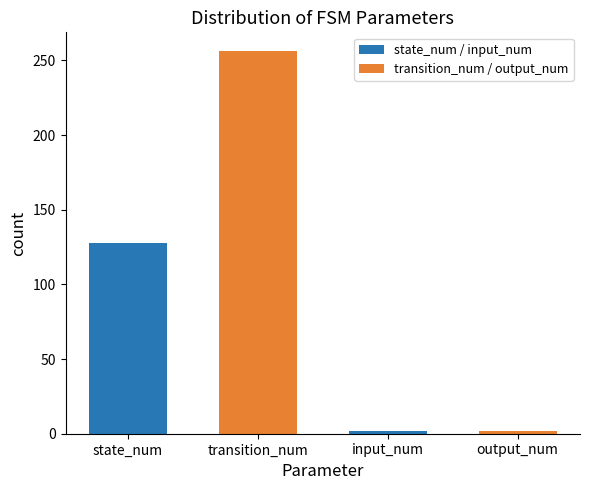

How many values are between 2 and 256?

4